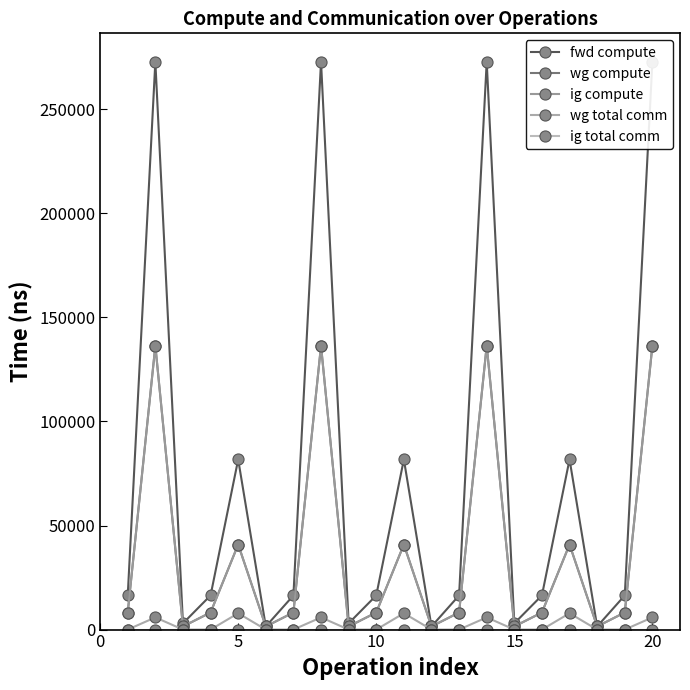

Which series has the largest range (max minus min)?

fwd compute